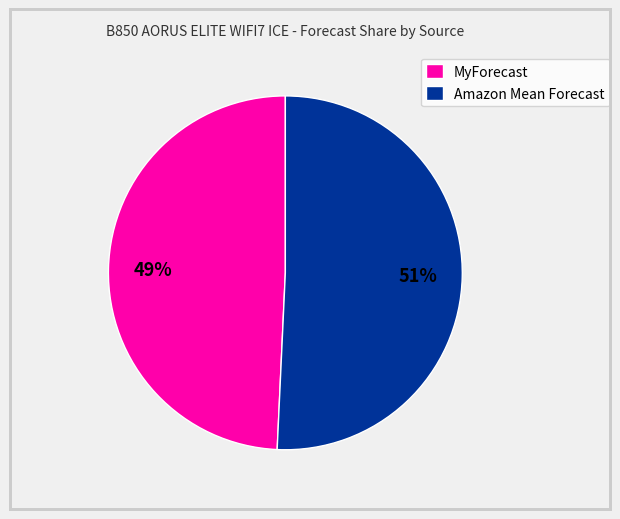

Which category has the biggest portion of the pie?

Amazon Mean Forecast